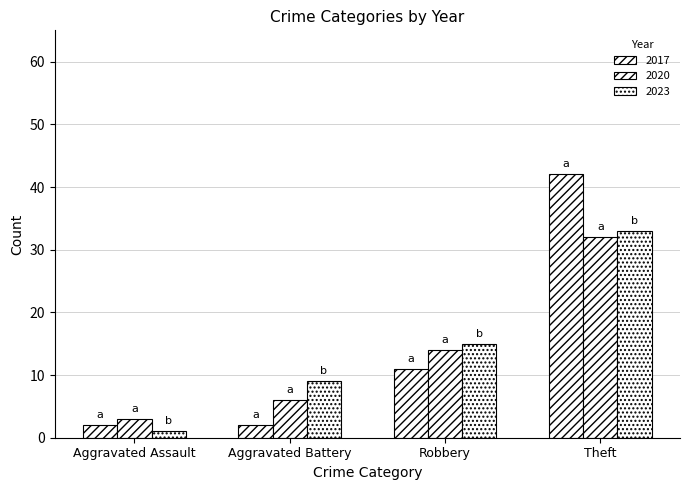

How many data points in 2017 are less than 11?

2